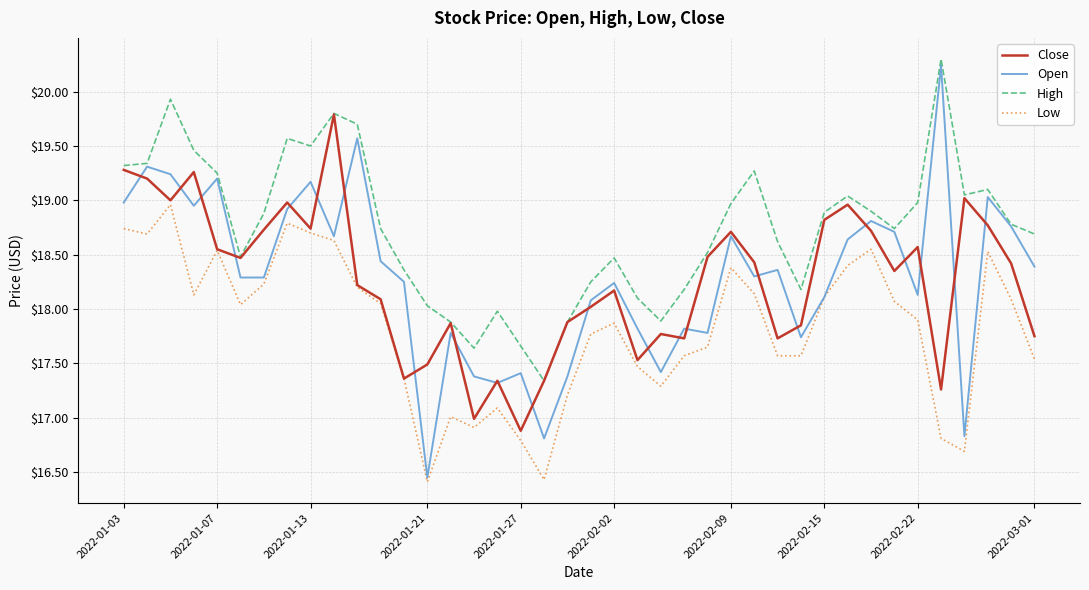

What is the greatest value displayed?

20.3